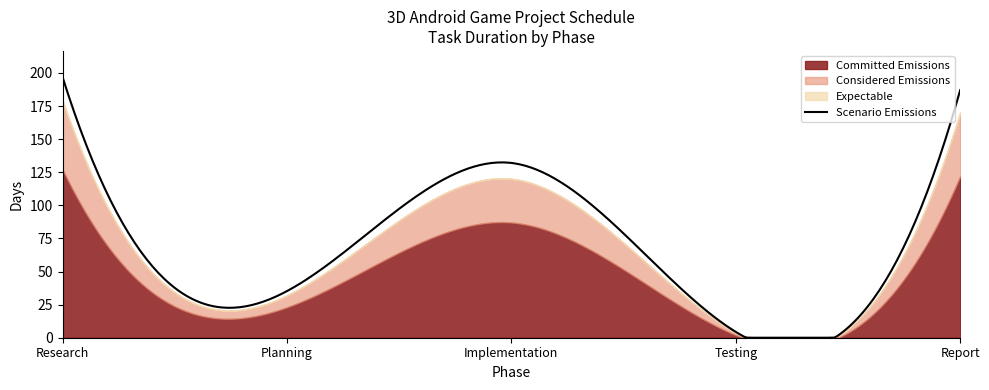

How many values in the Considered Emissions series are below 14?

2